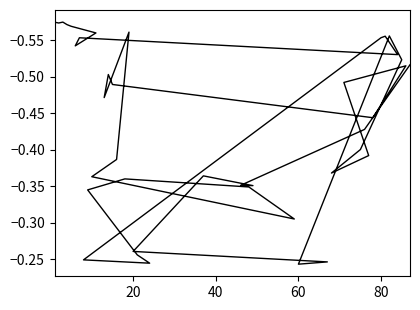

What is the sum of all values?

-17.5